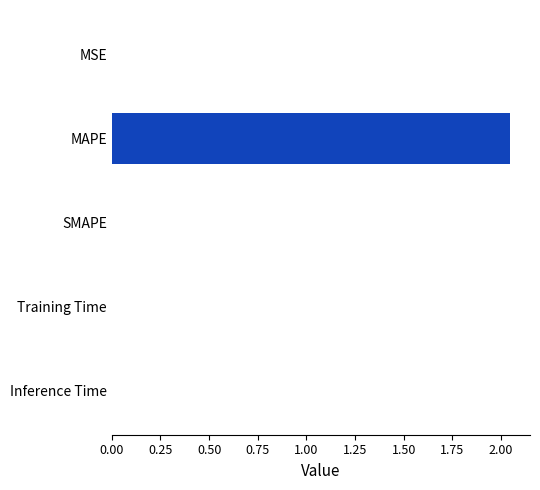

Which category has the highest value across all series?

MAPE